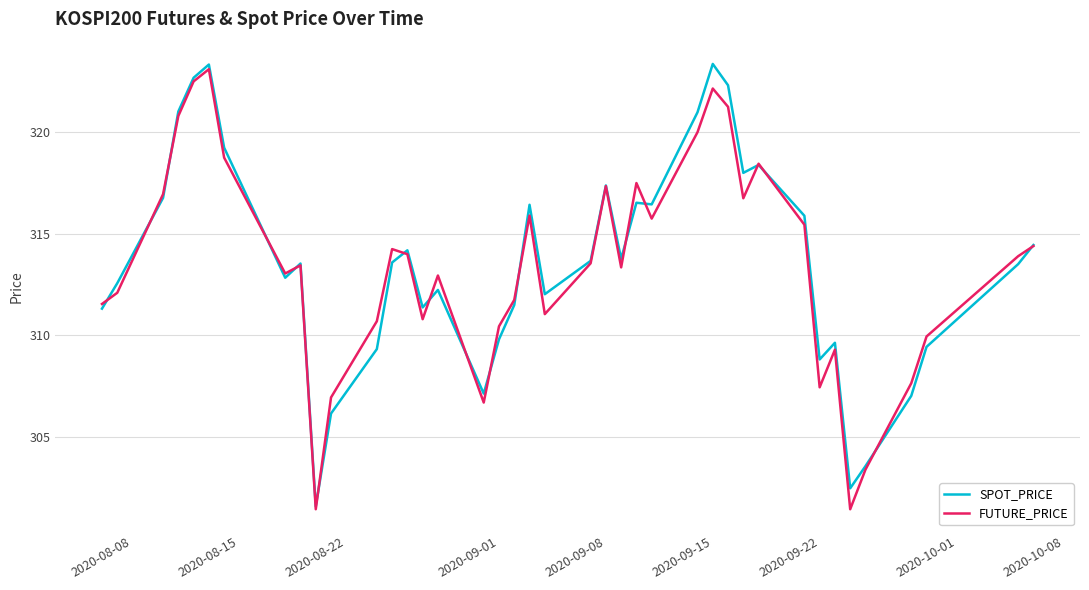

What is the greatest value displayed?

323.4